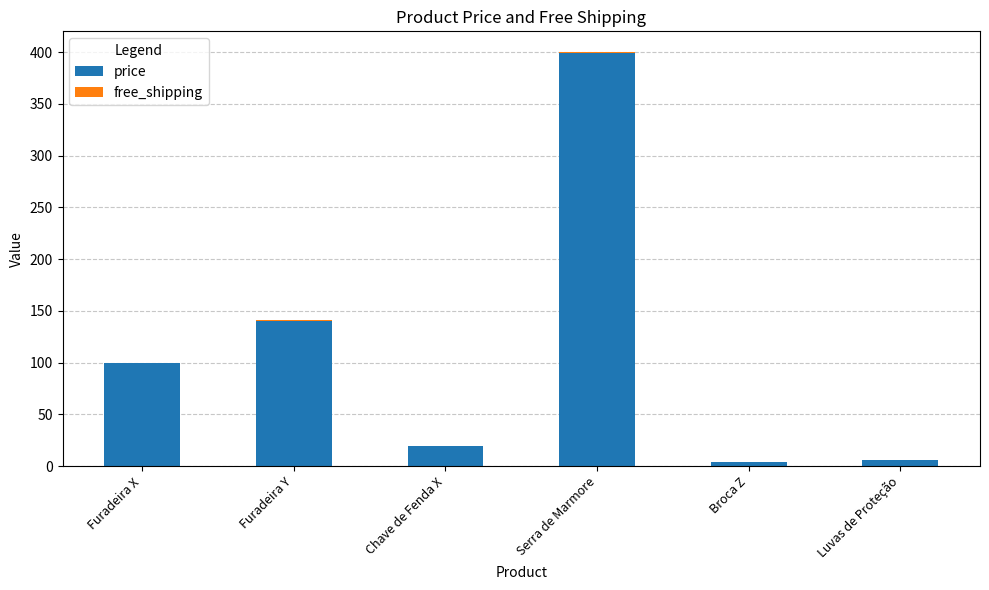

At which category is the sum across all series the highest?

Serra de Marmore